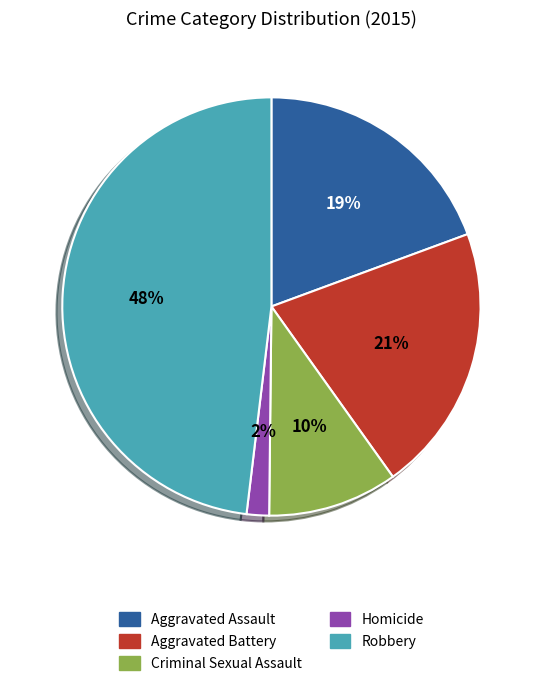

Which has a higher value, Aggravated Battery or Homicide?

Aggravated Battery